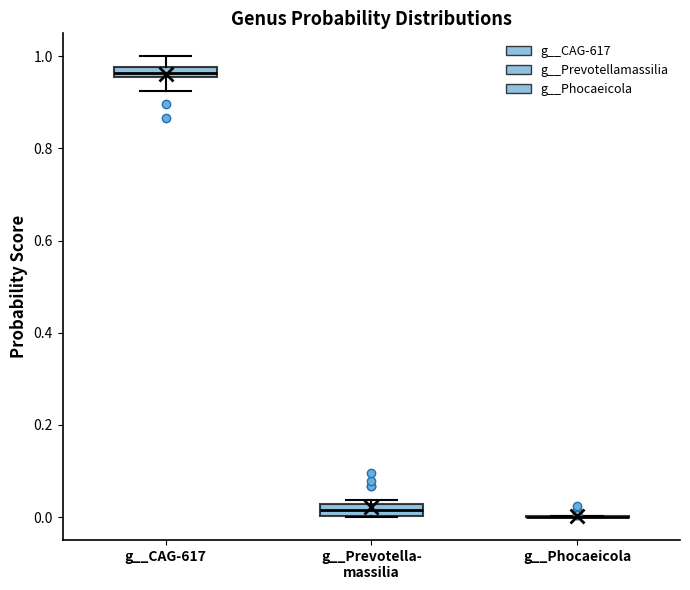

Where is the lower edge of the box for g__Prevotella- massilia on the y-axis? The values are not printed on the chart, so give them approximately, as read against the axis.

0.00